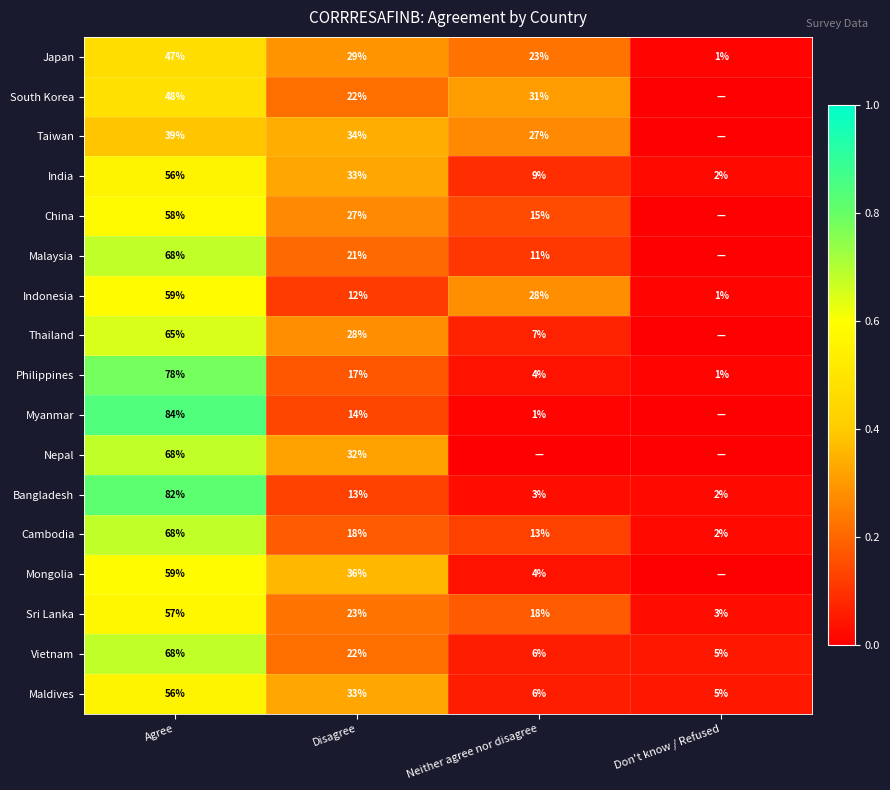

What is the total value across all series at Don't know / Refused?

0.2